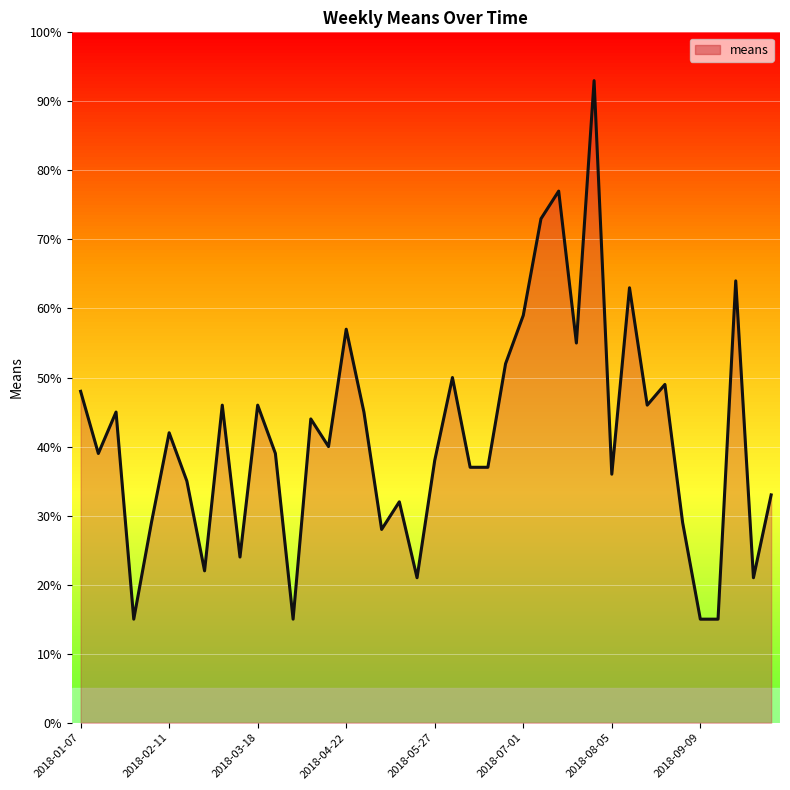

True or false: the data shows 24 at 9.

True